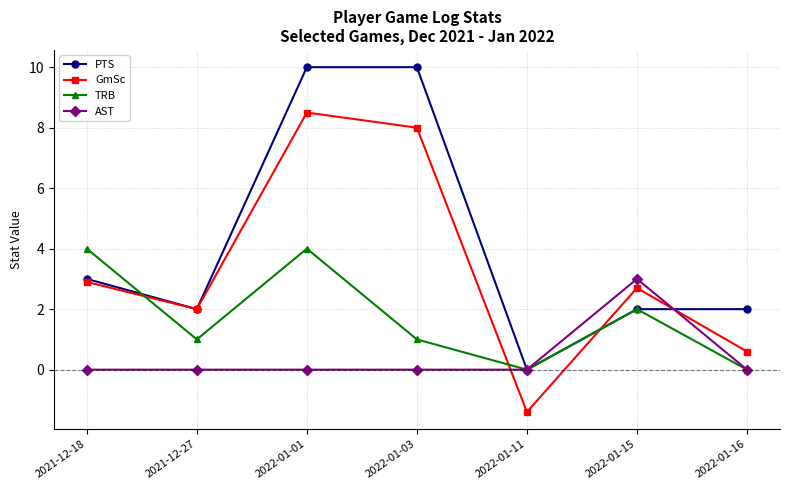

At which label does GmSc reach its peak?

2022-01-01